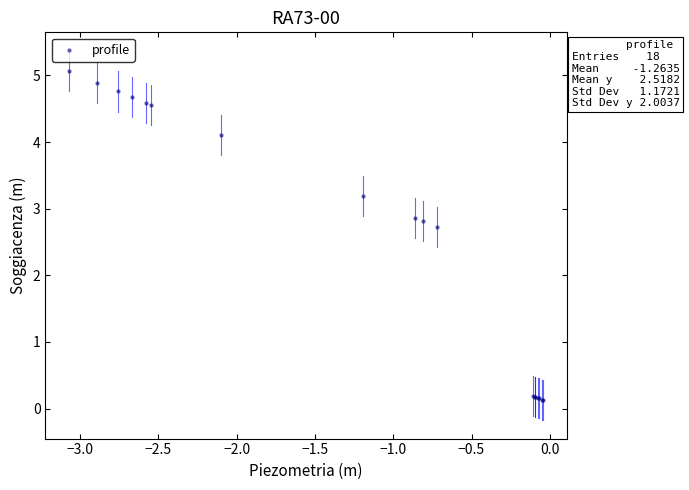

What Y value in the scatter plot is closest to 2?

2.7